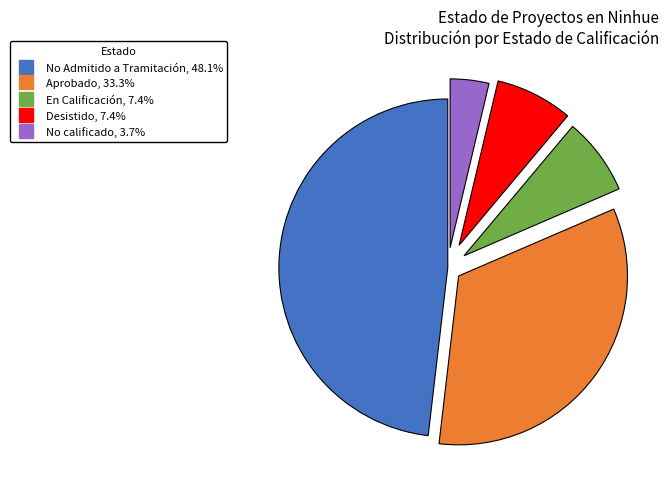

Is there any slice that represents more than half of the pie?

No